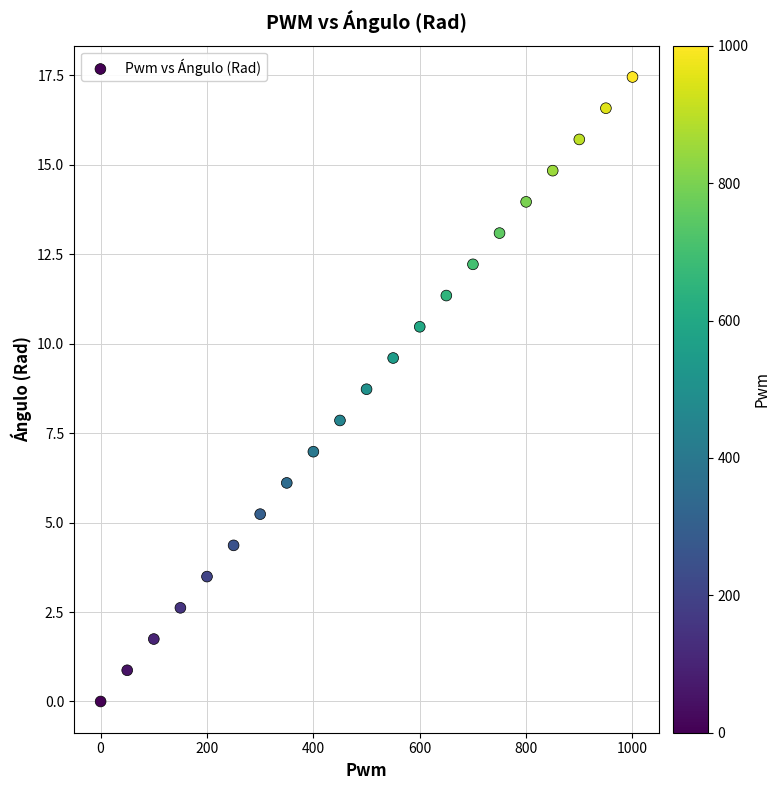

What is the range of Y values (max minus min)?

17.5